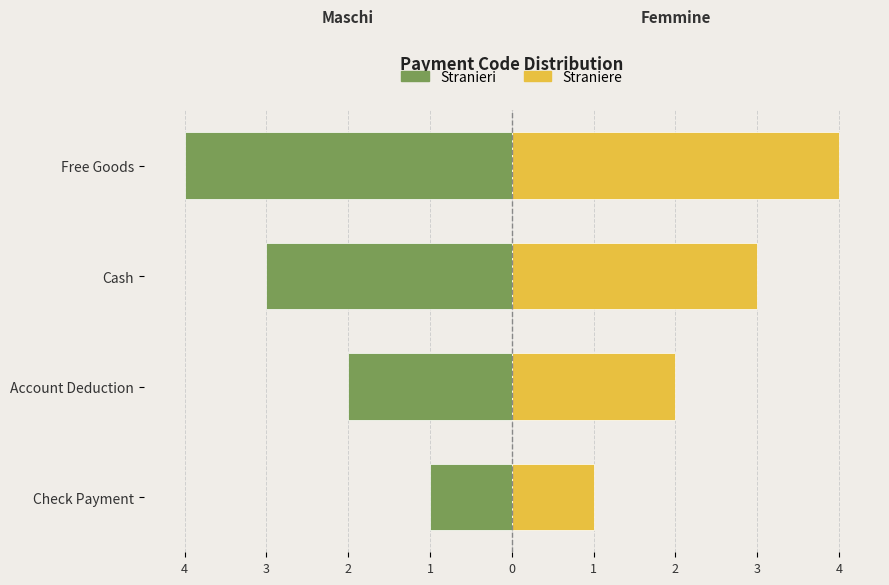

Reading left to right, transcribe all the data shown in this chart.

Stranieri: -1	-2	-3	-4
Straniere: 1	2	3	4